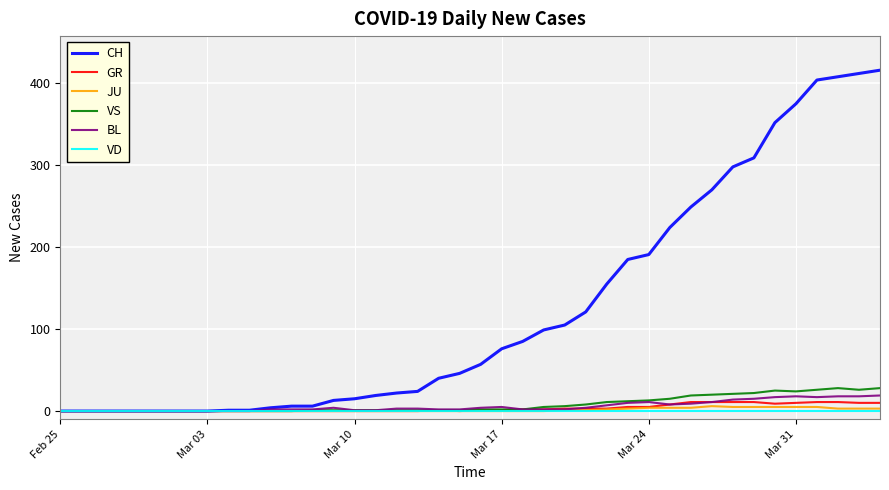

What is the difference between the maximum and minimum values in the CH series?

416